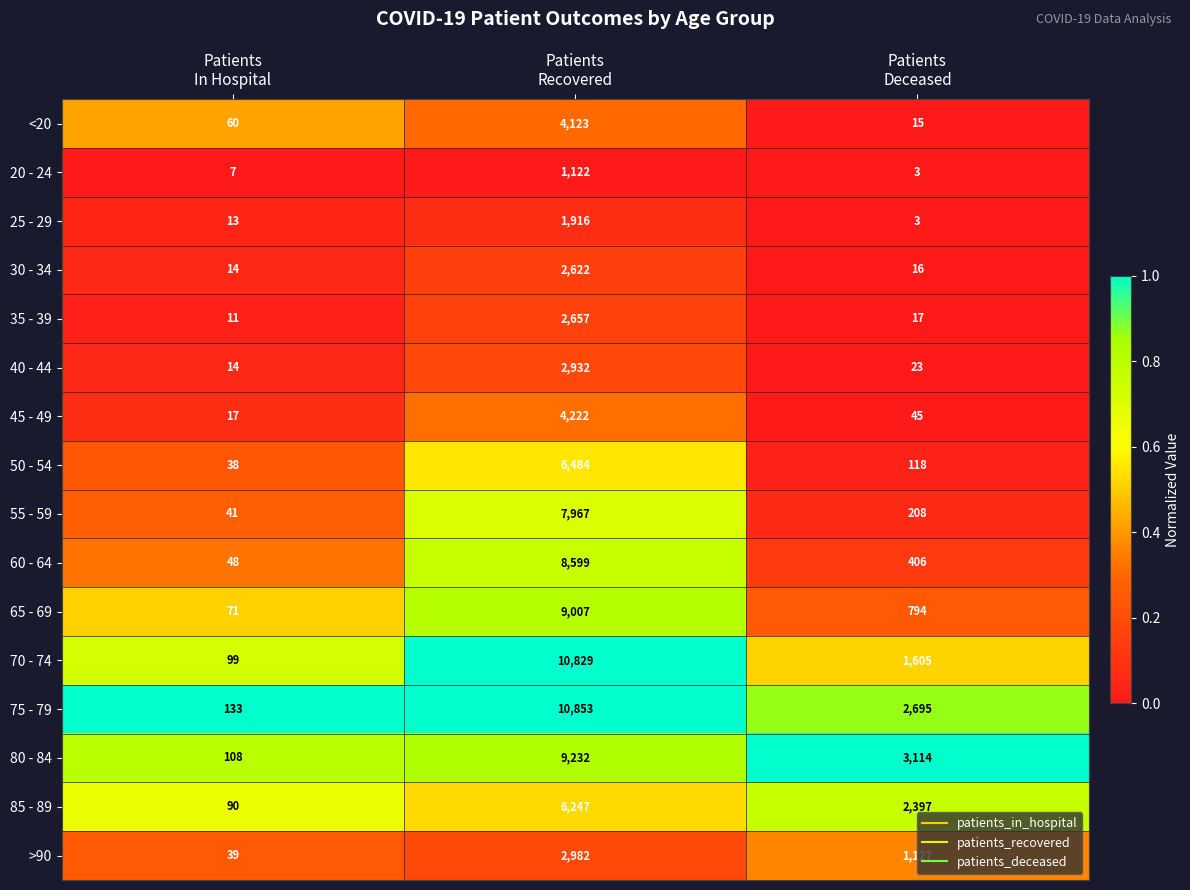

What is the difference between the maximum and minimum values in the 30 - 34 series?

2608